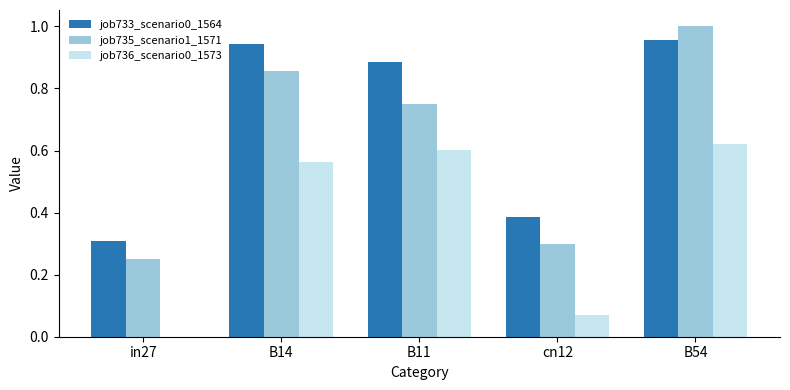

At which label does job735_scenario1_1571 reach its peak?

B54